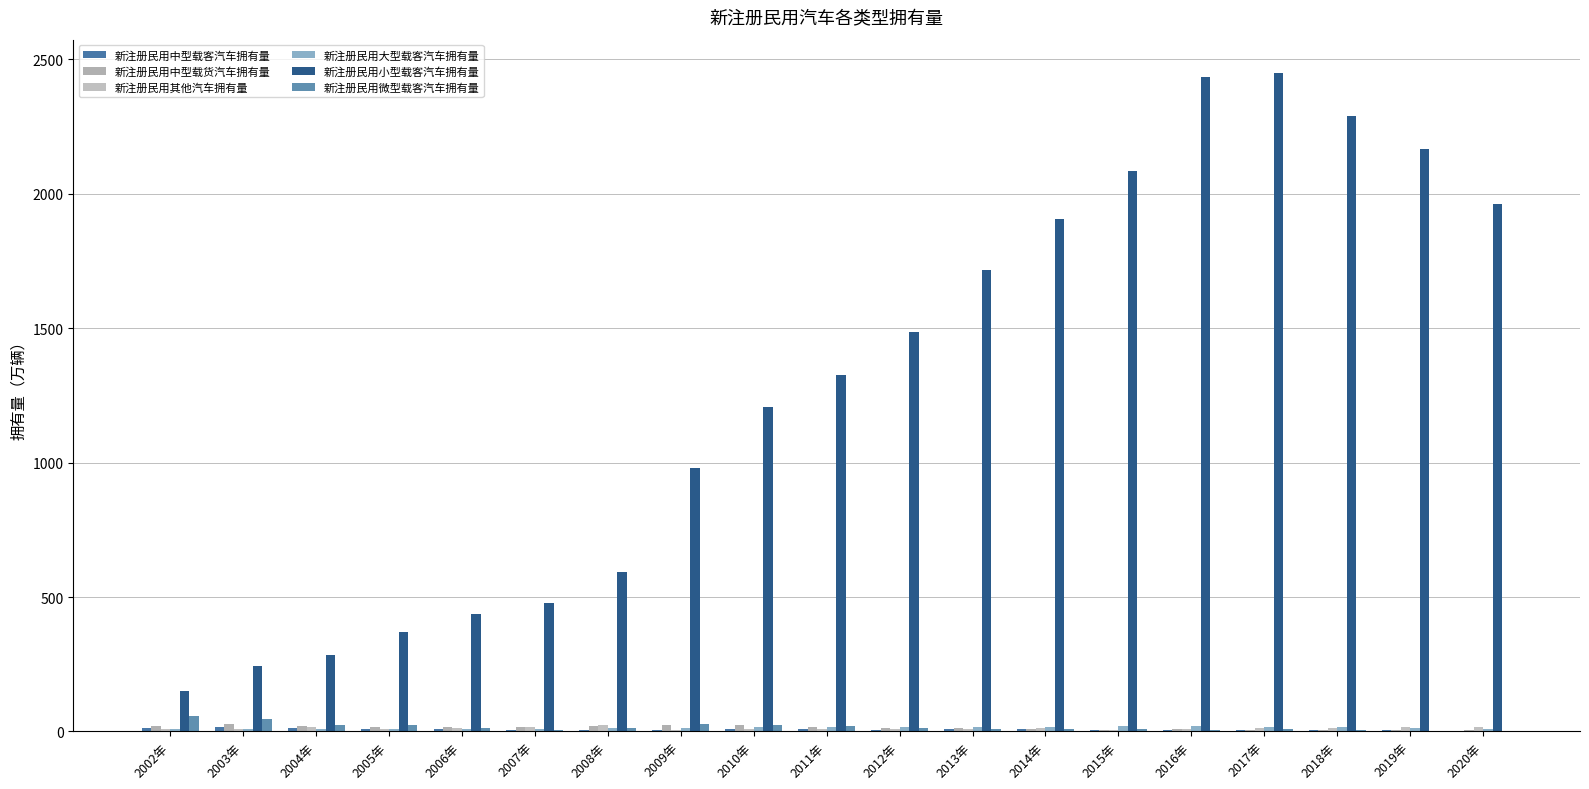

How many distinct data groups are displayed?

6